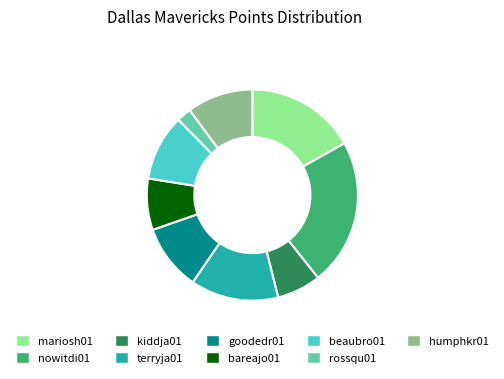

How many segments does this pie chart have?

9